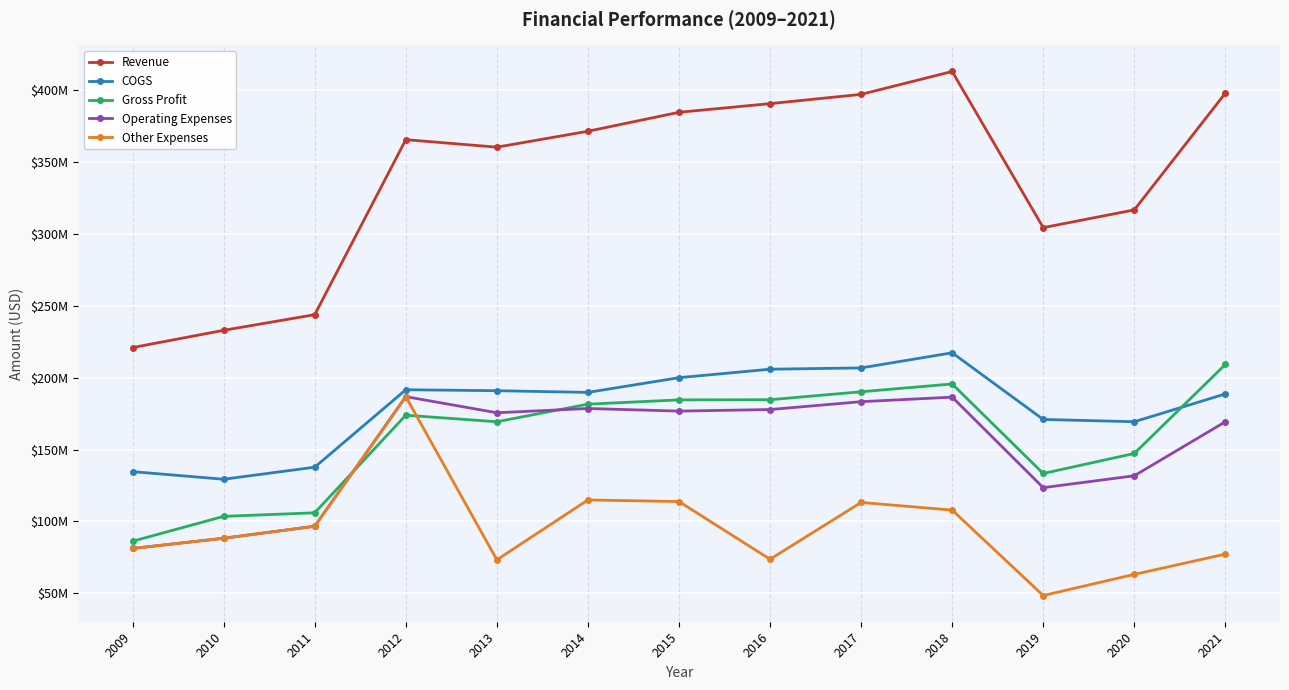

What is the greatest value displayed?

412909000